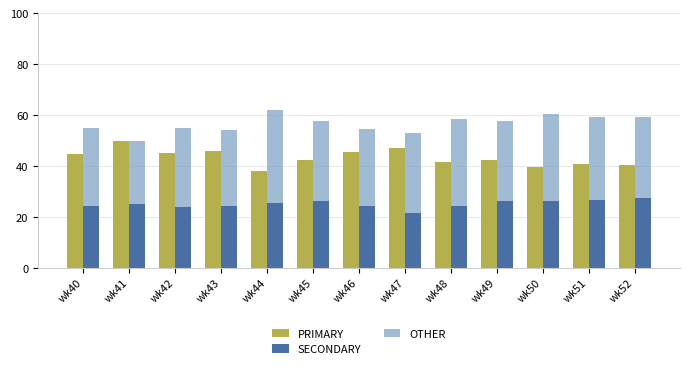

What is the total value across all series at wk46?

100.0